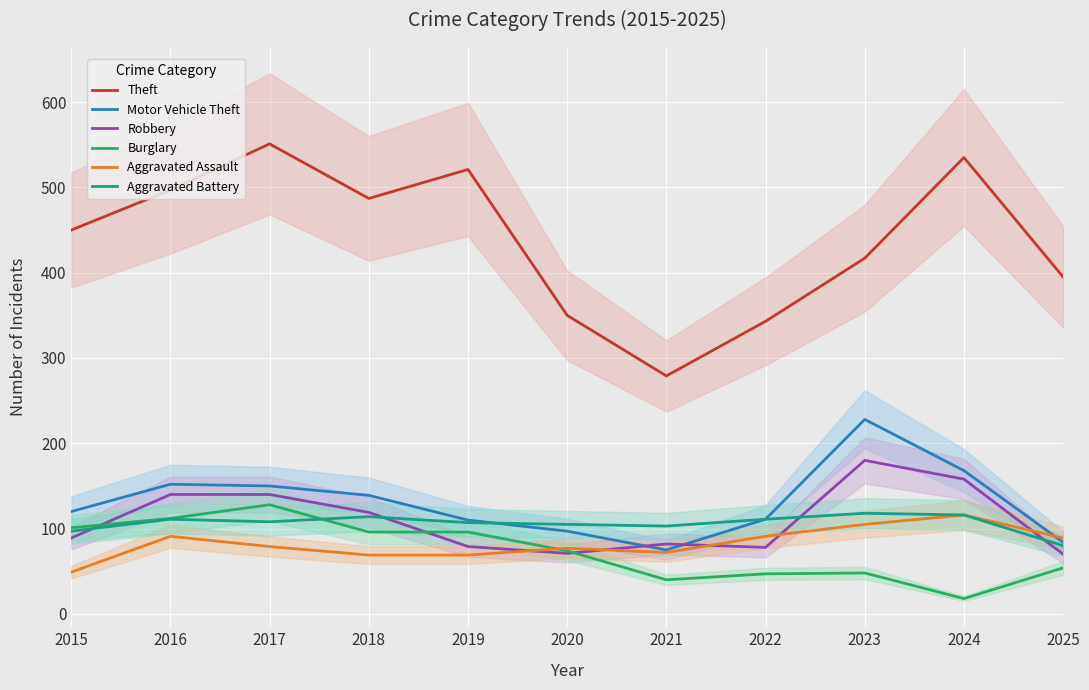

What is the sum of all Theft values?

4825